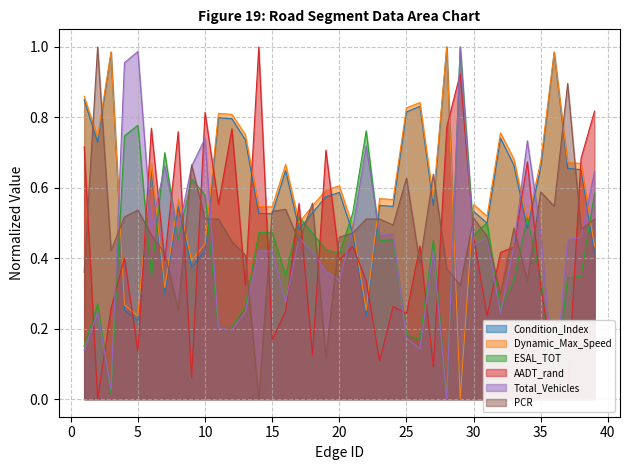

Between 1 and 20, which is larger?

1